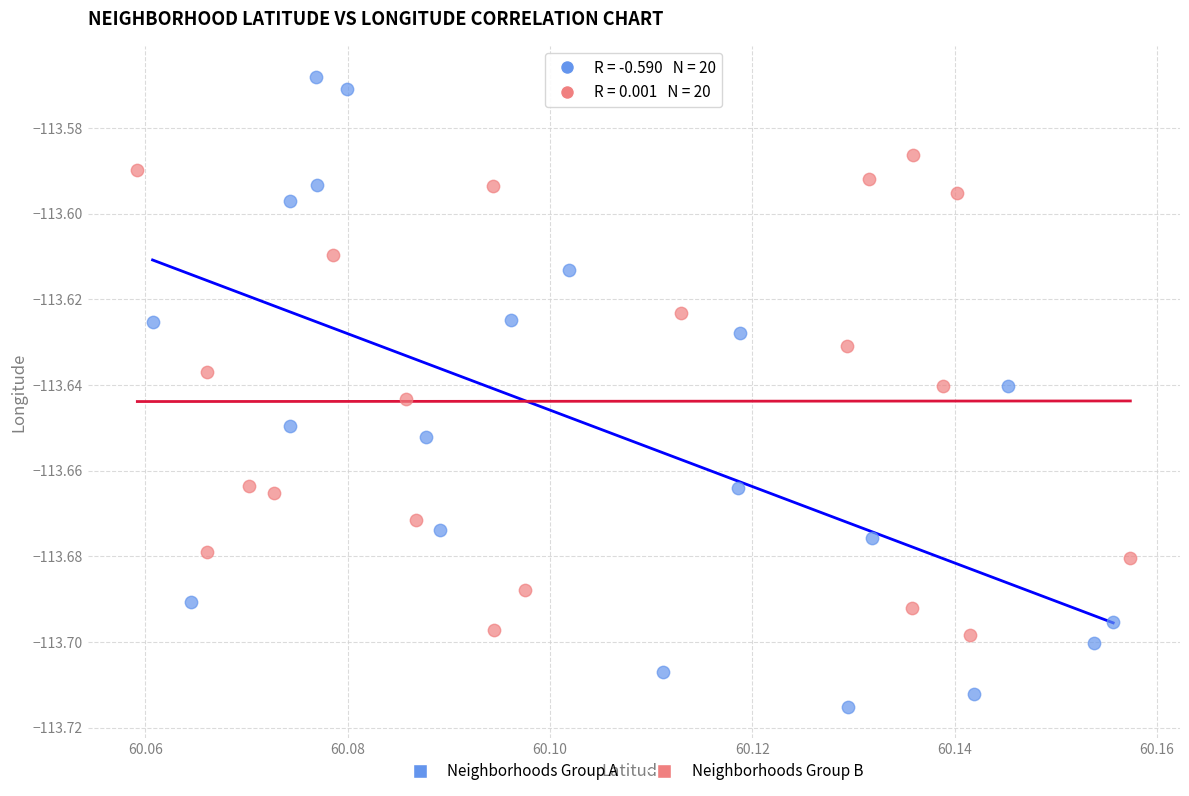

Which series reaches the minimum Y coordinate?

Neighborhoods Group A